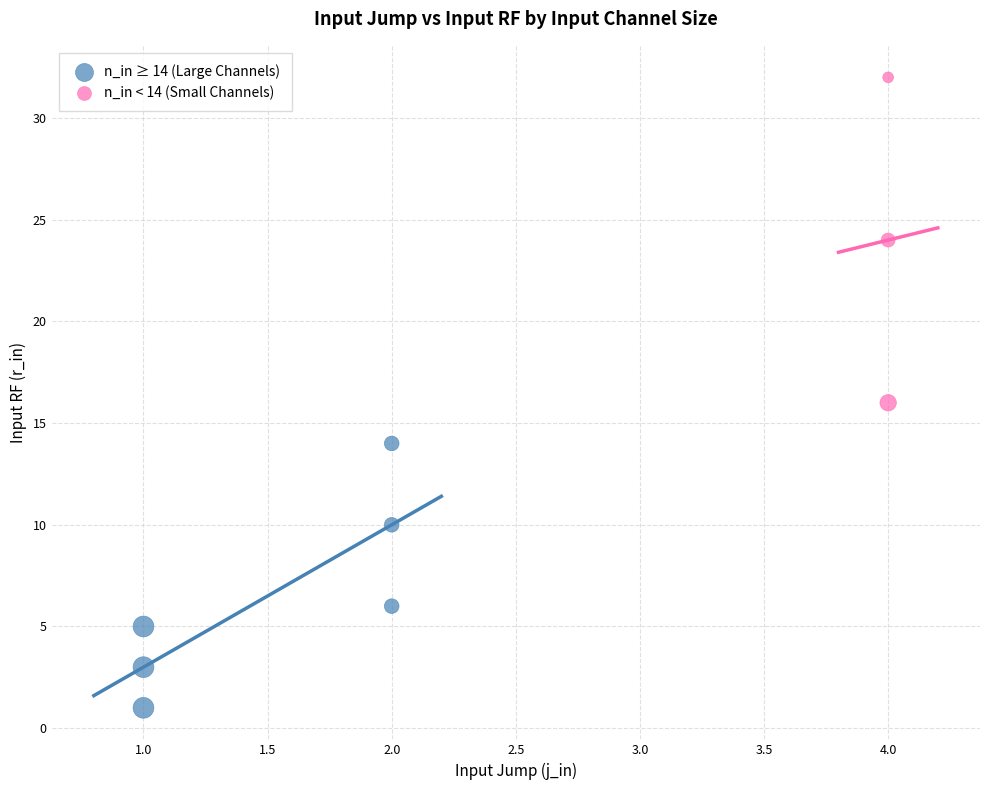

Which series has the widest spread of Y values?

n_in < 14 (Small Channels)